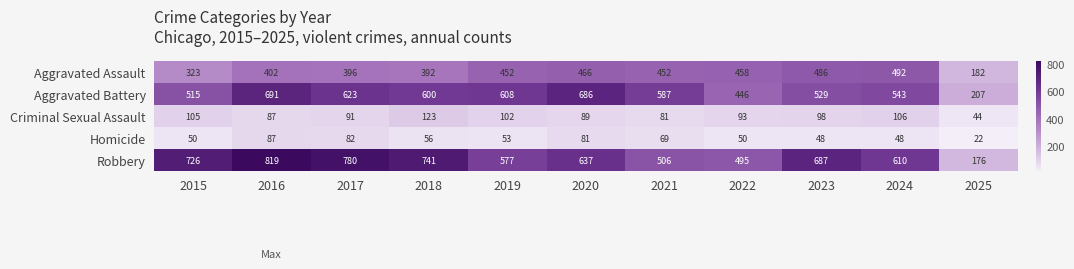

What is the greatest value displayed?

819